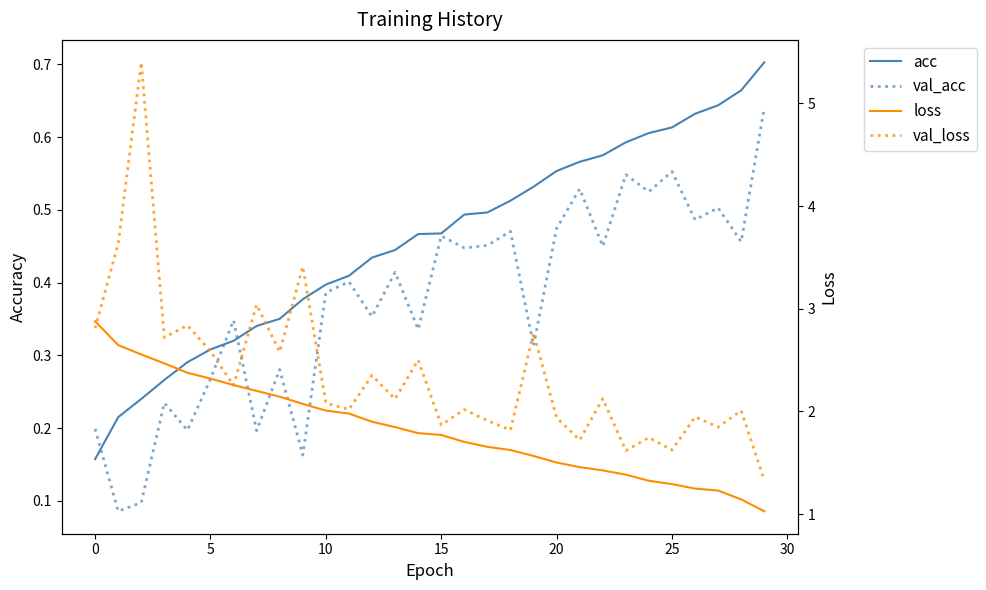

How many lines are shown in the chart?

4